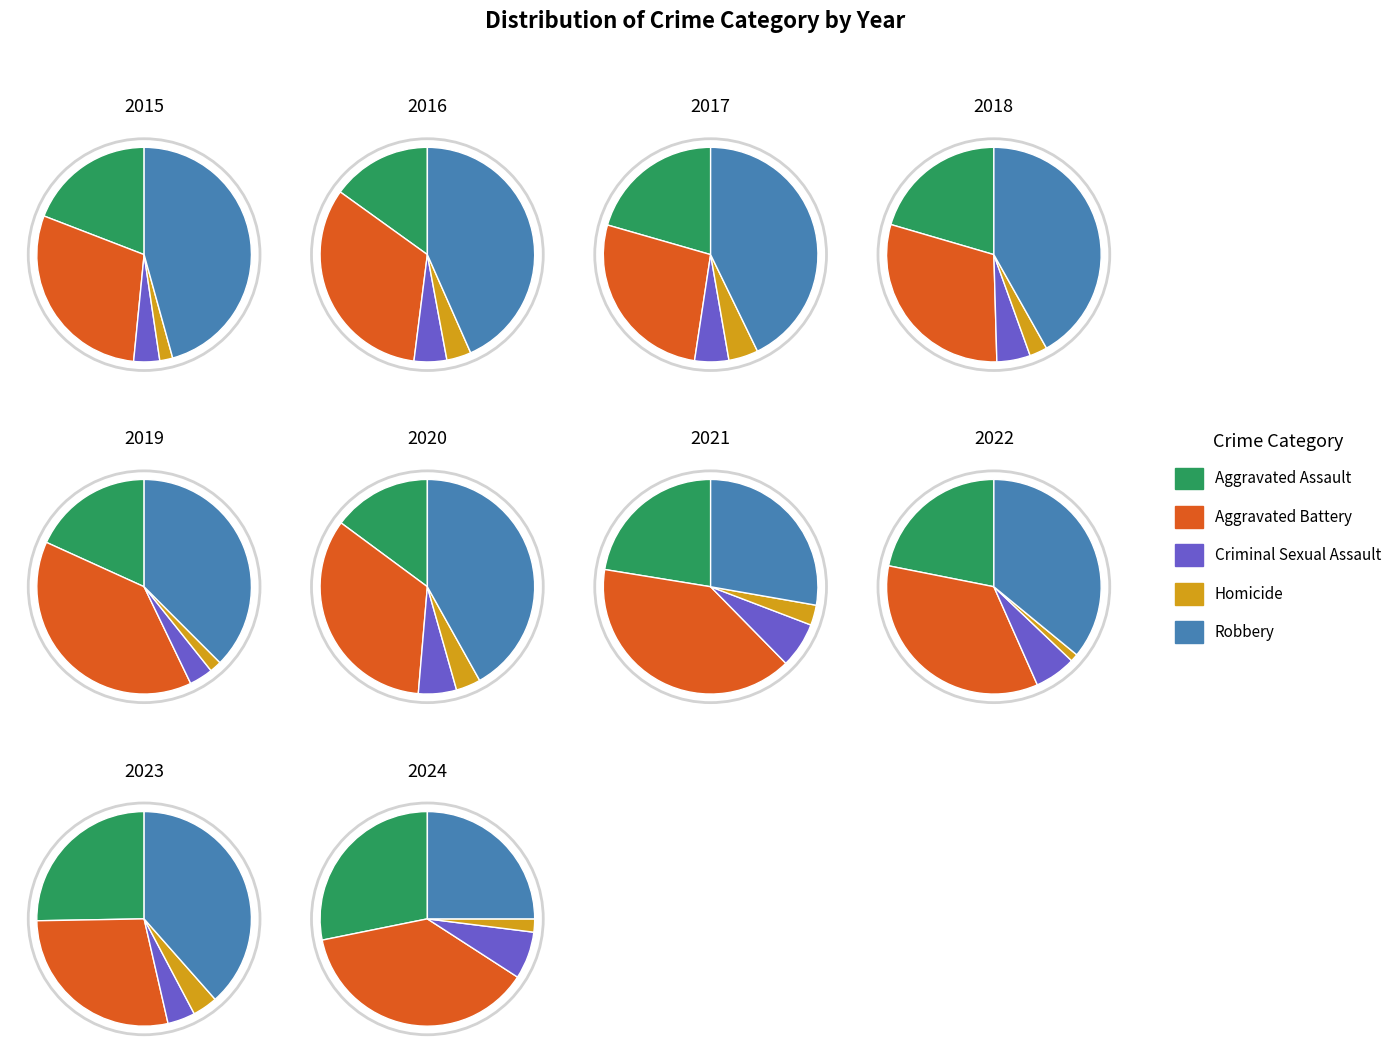

Which series has the widest spread of values?

Robbery